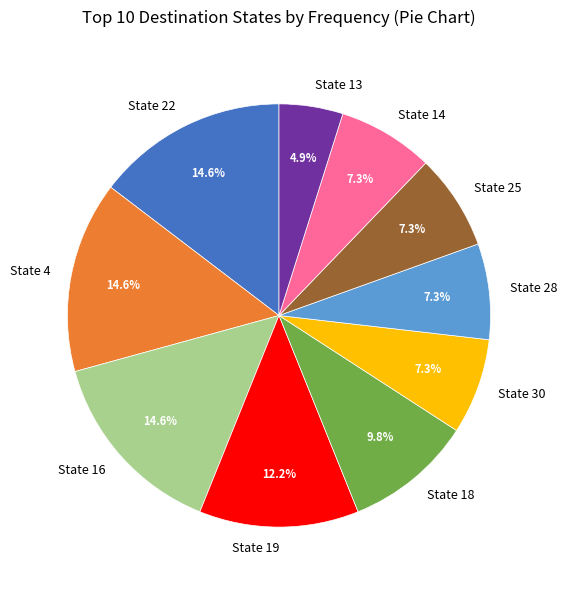

Is there a majority slice in this chart?

No